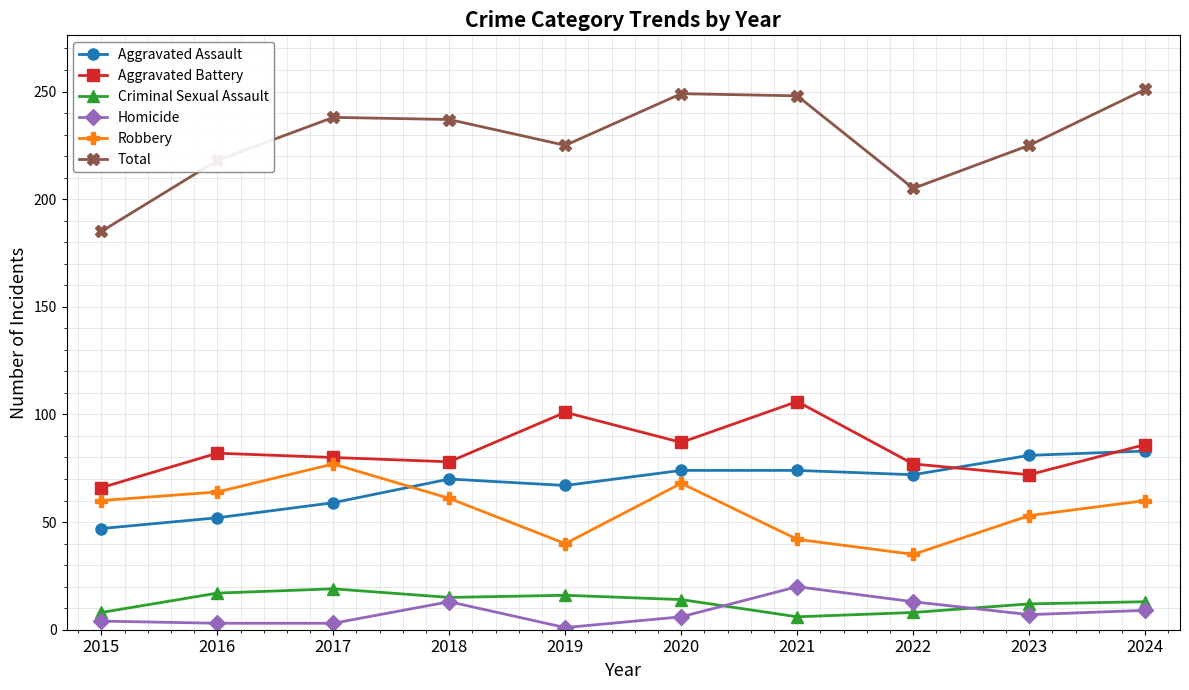

How many lines are shown in the chart?

6